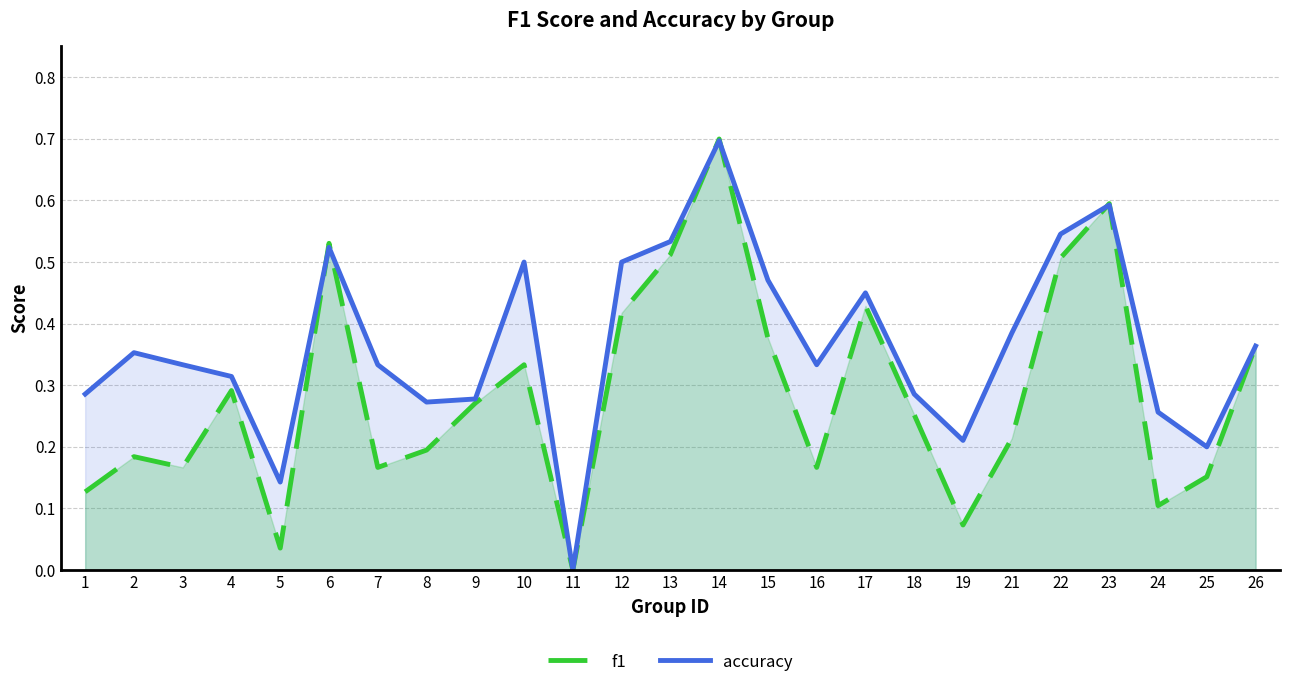

Which series has the widest spread of values?

f1